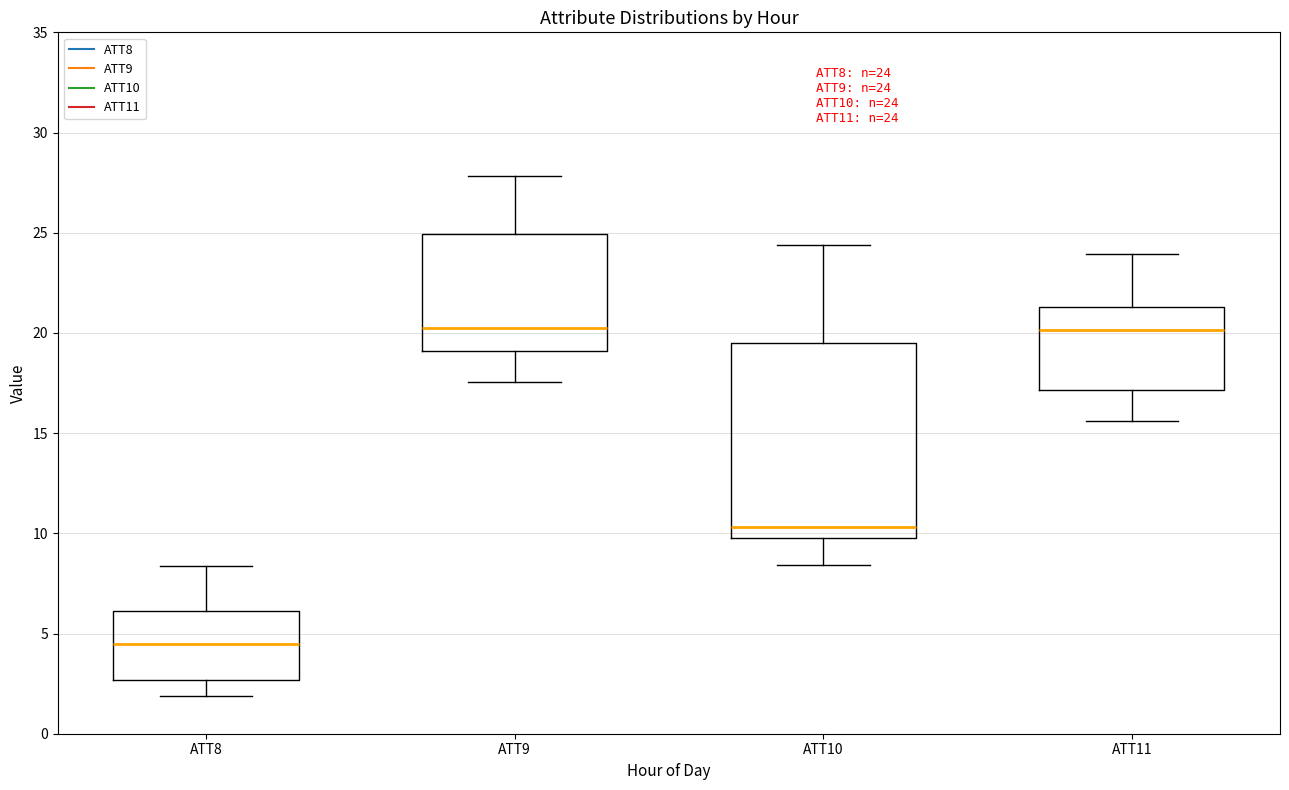

Which box's median line is the lowest?

ATT8